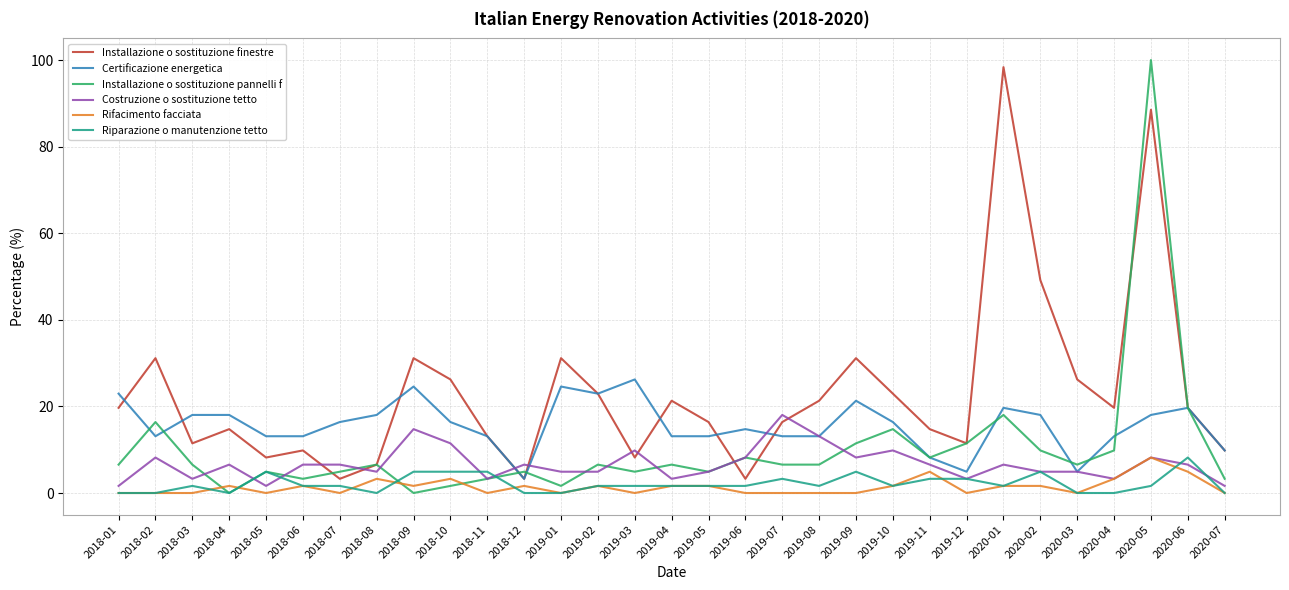

How many values in the Installazione o sostituzione pannelli f series exceed 6?

19